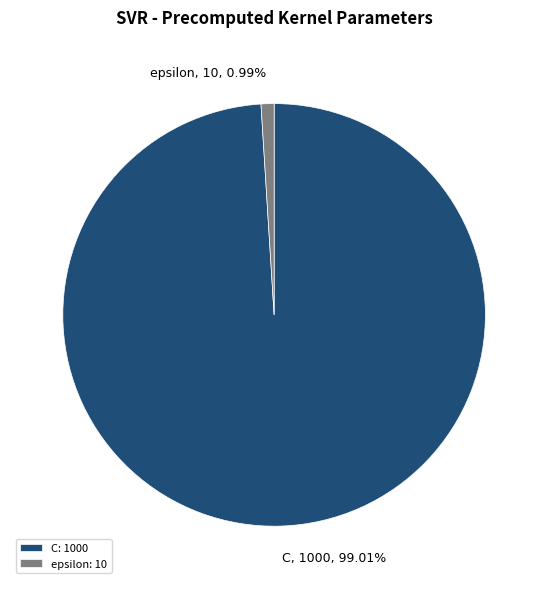

The epsilon slice represents 12% of the pie. True or false?

False